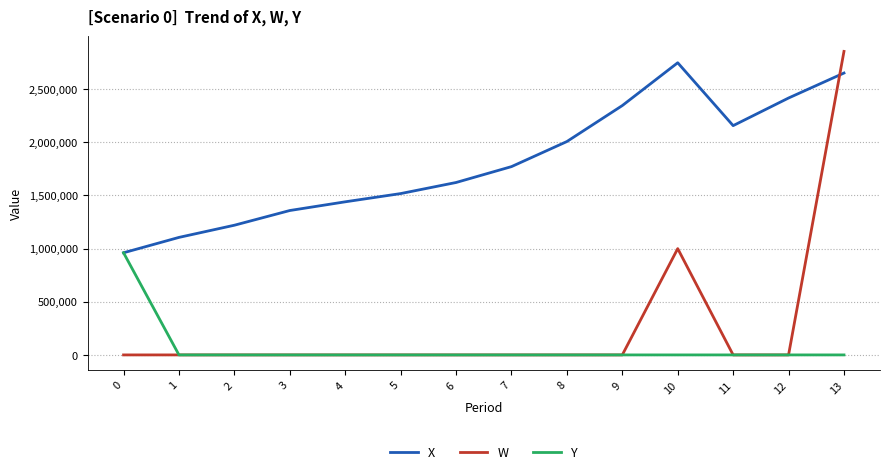

Reading left to right, transcribe all the data shown in this chart.

X: 0=961000.0	1=1105624.1	2=1220176.0	3=1358540.6	4=1440462.7	5=1517899.2	6=1622120.1	7=1771513.2	8=2007552.1	9=2345986.0	10=2748739.6	11=2157092.5	12=2417032.9	13=2652025.0
W: 0=0.0	1=0.0	2=0.0	3=0.0	4=0.0	5=0.0	6=0.0	7=0.0	8=0.0	9=0.0	10=1000000.0	11=0.0	12=0.0	13=2855495.6
Y: 0=961000.0	1=0.0	2=0.0	3=0.0	4=0.0	5=0.0	6=0.0	7=0.0	8=0.0	9=0.0	10=0.0	11=0.0	12=0.0	13=0.0